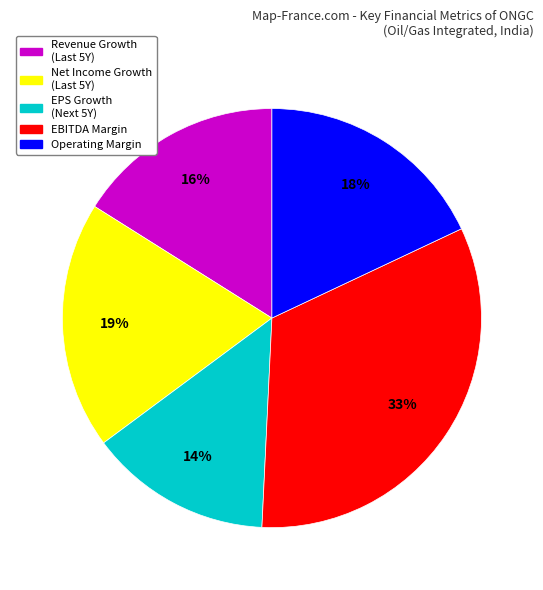

To the nearest percent, what is the difference between the largest and smallest slice percentages?

19%